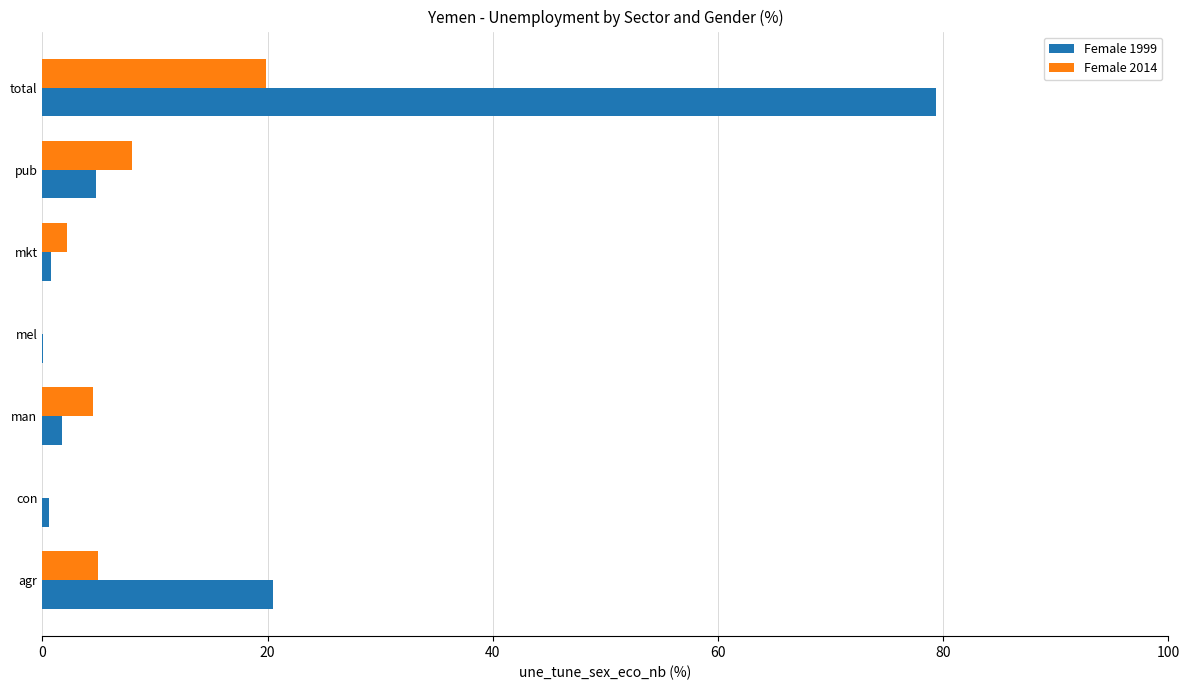

True or false: Female 2014 has a value of 5.0 at agr.

True